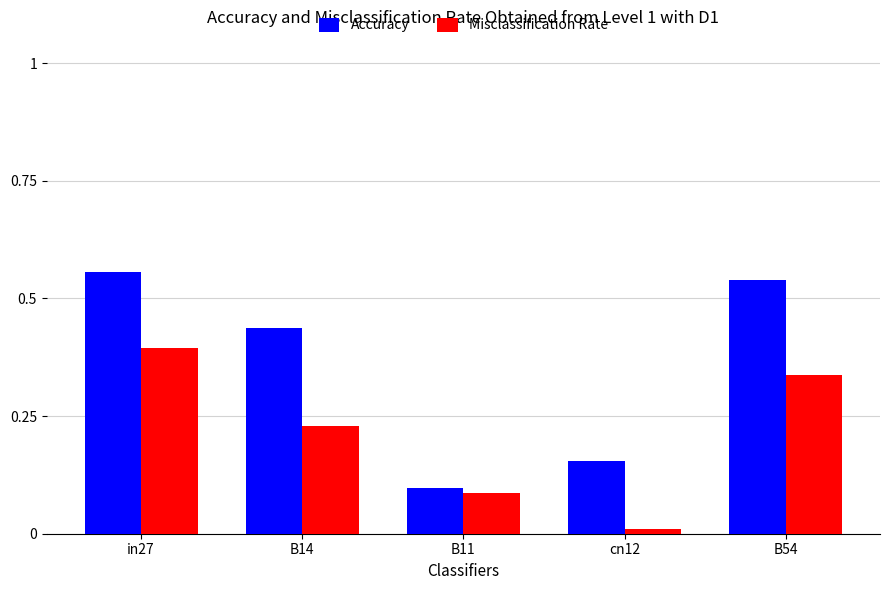

Is it true that Misclassification Rate equals 0.2 at B54?

False